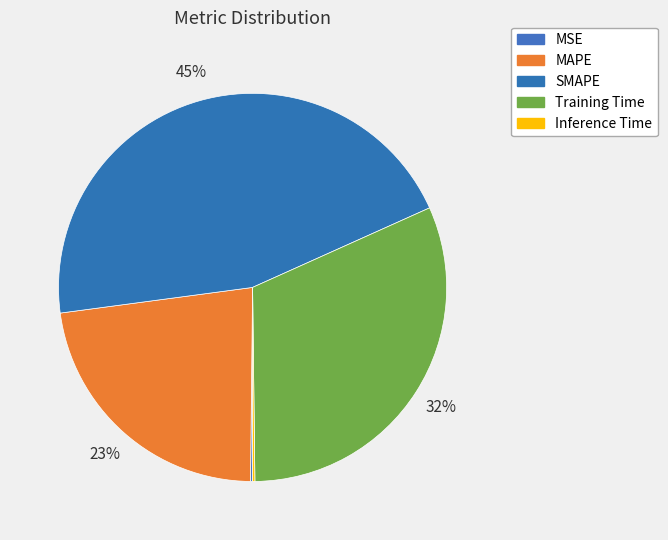

Between MSE and Inference Time, which is larger?

Inference Time